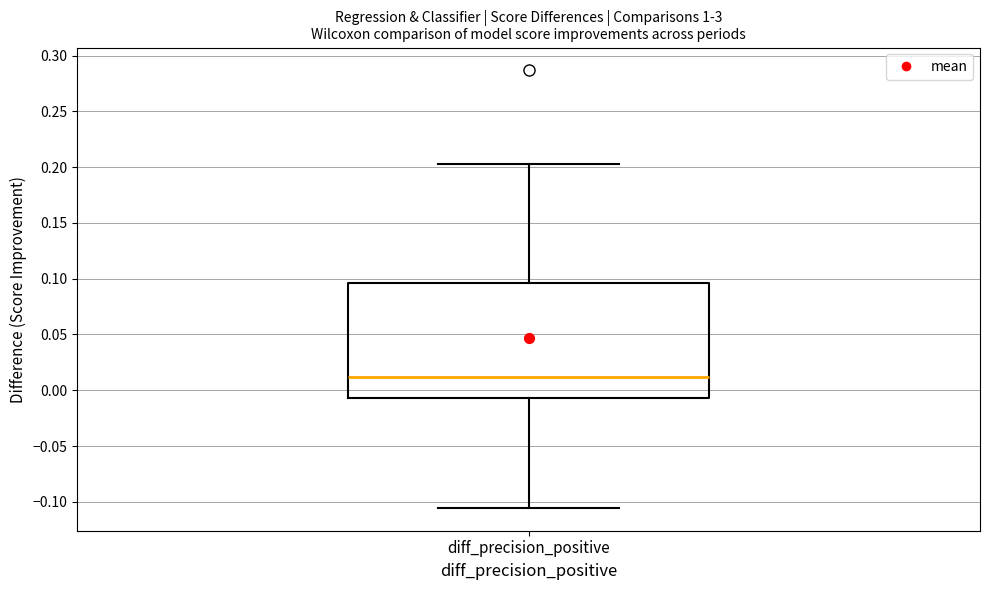

Transcribe this box plot: give where the median line is, the range the box spans, and where the two whiskers end, as read against the y-axis. The values are not printed on the chart, so give them approximately, as read against the axis.

median 0.010, box -0.005 to 0.095, whiskers -0.105 to 0.205